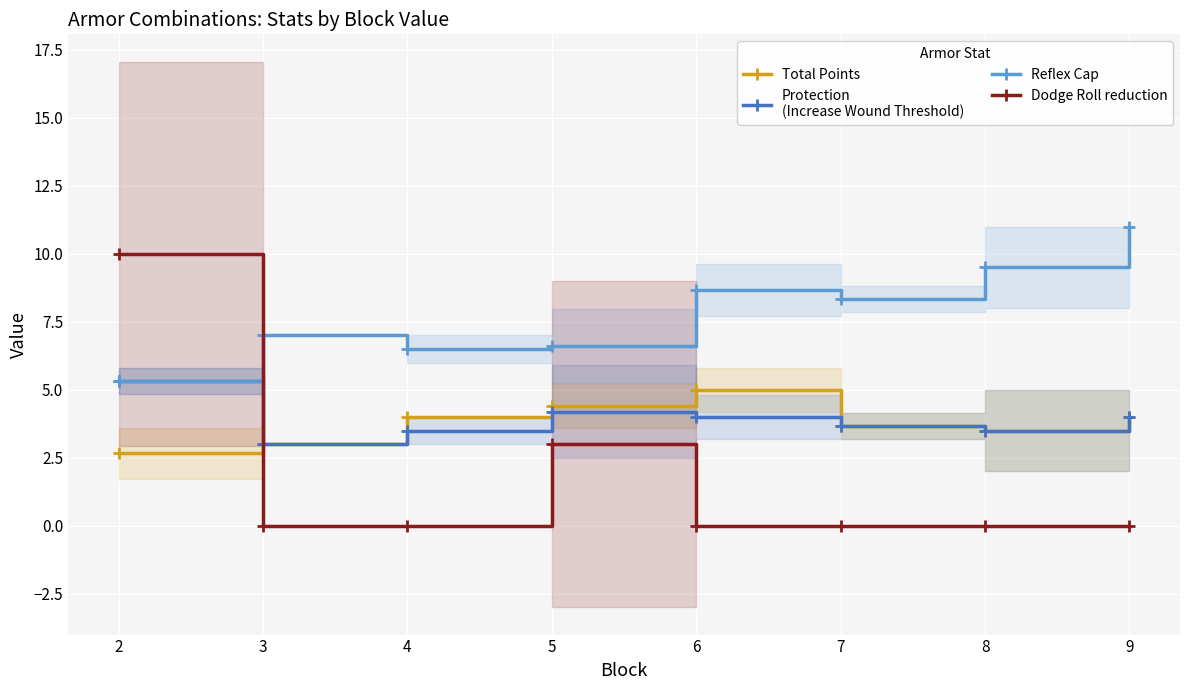

What is the average value of the Dodge Roll reduction series?

1.6